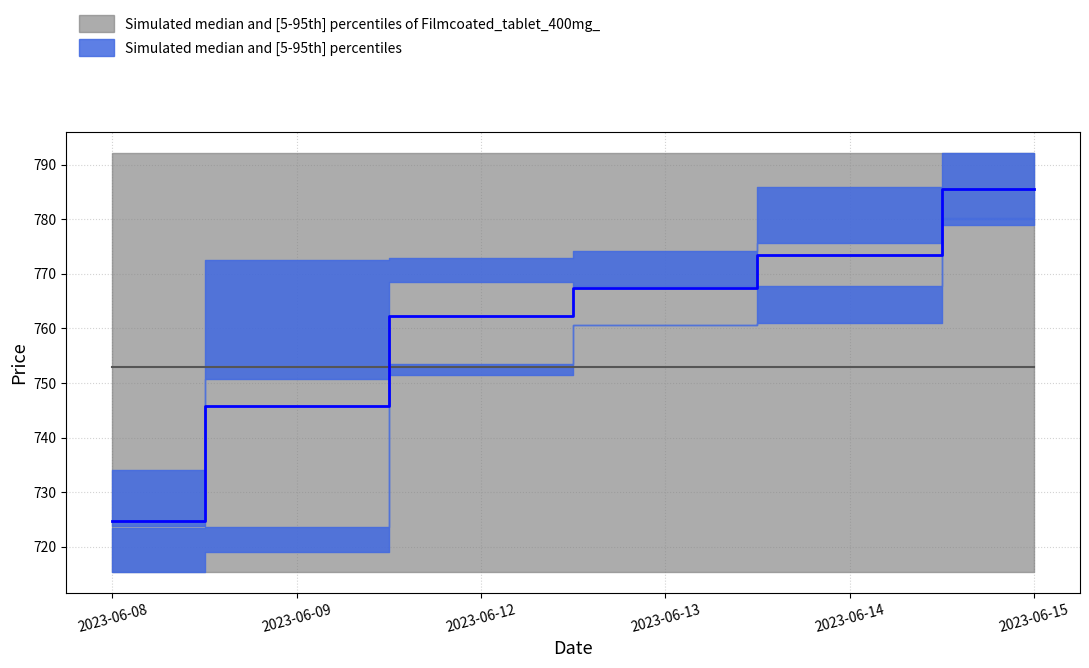

True or false: High and Close cross at least once.

False